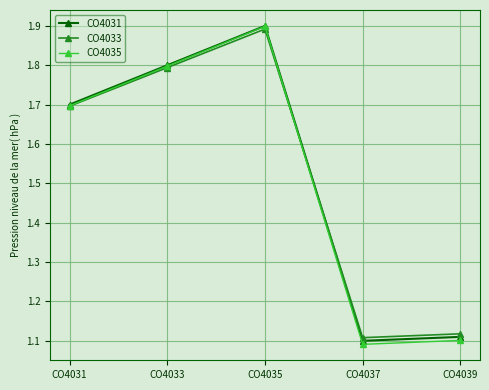

At which category is the sum across all series the highest?

CO4035